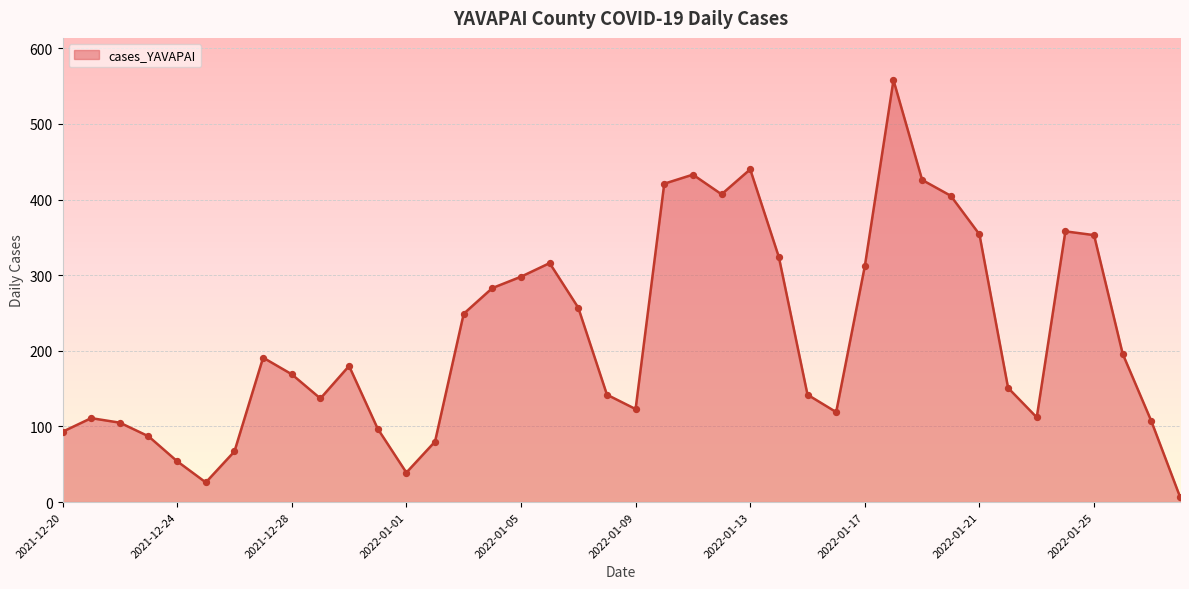

What is the maximum value shown in the chart?

558